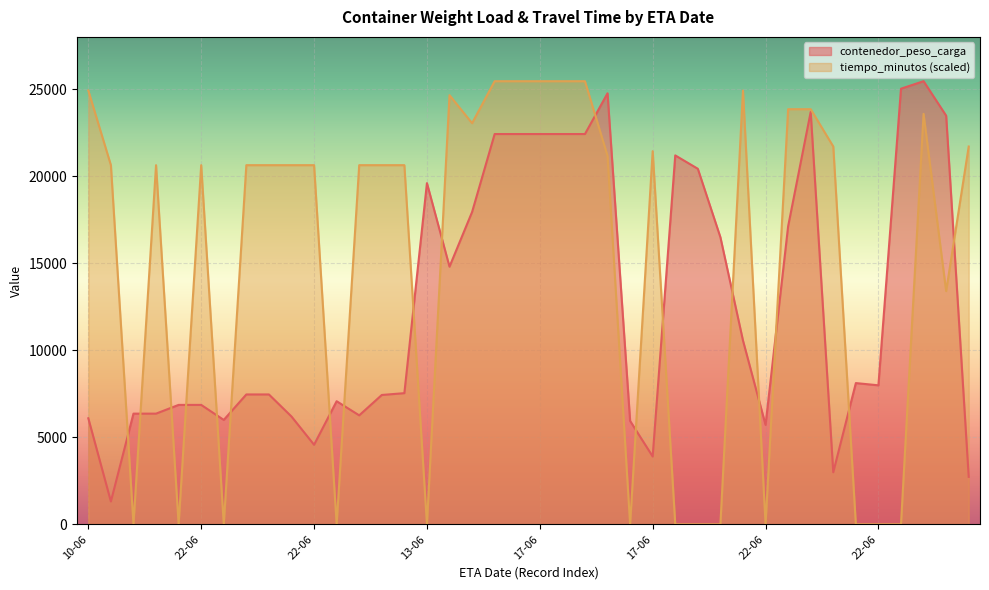

How many lines are shown in the chart?

2